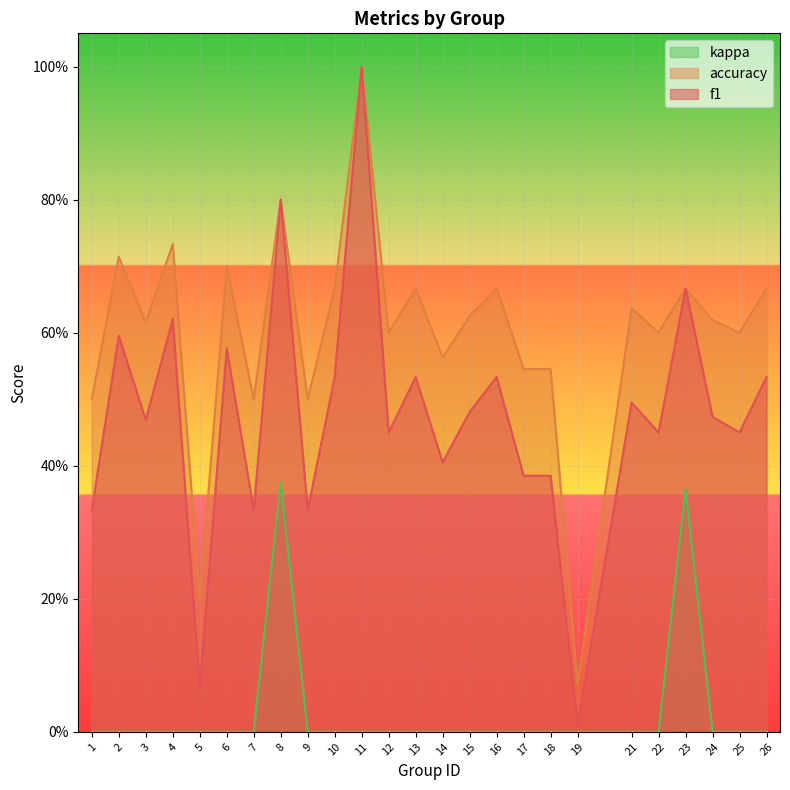

Is it true that accuracy equals 1.0 at 11?

True